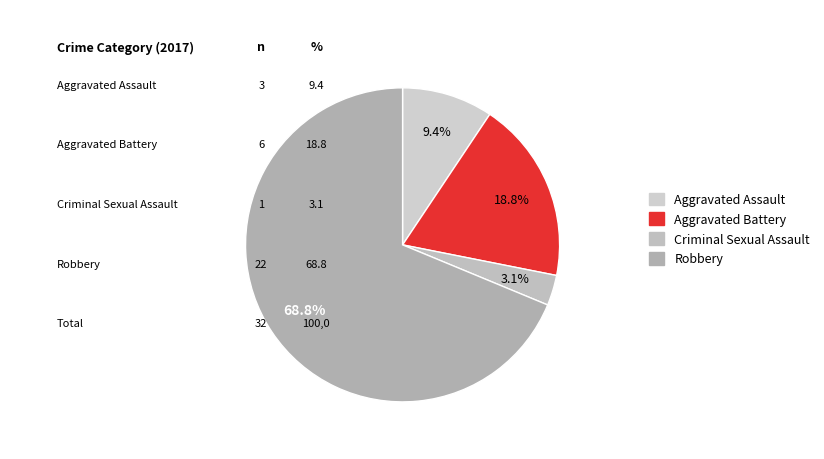

Which slice represents more than half of the pie?

Robbery